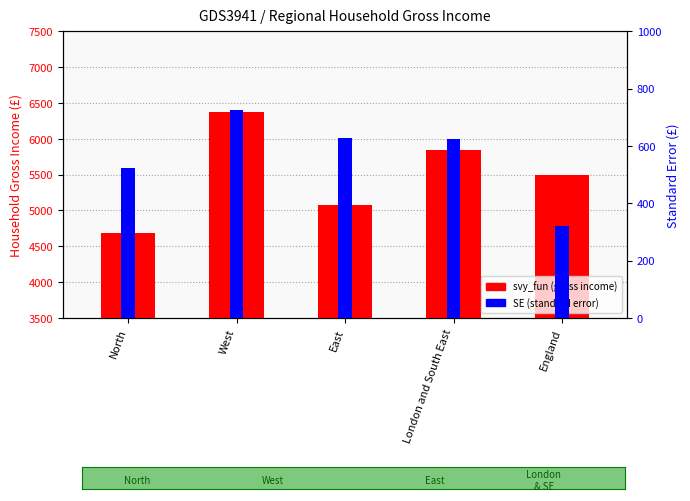

At which label is SE (standard error) closest to 523?

North